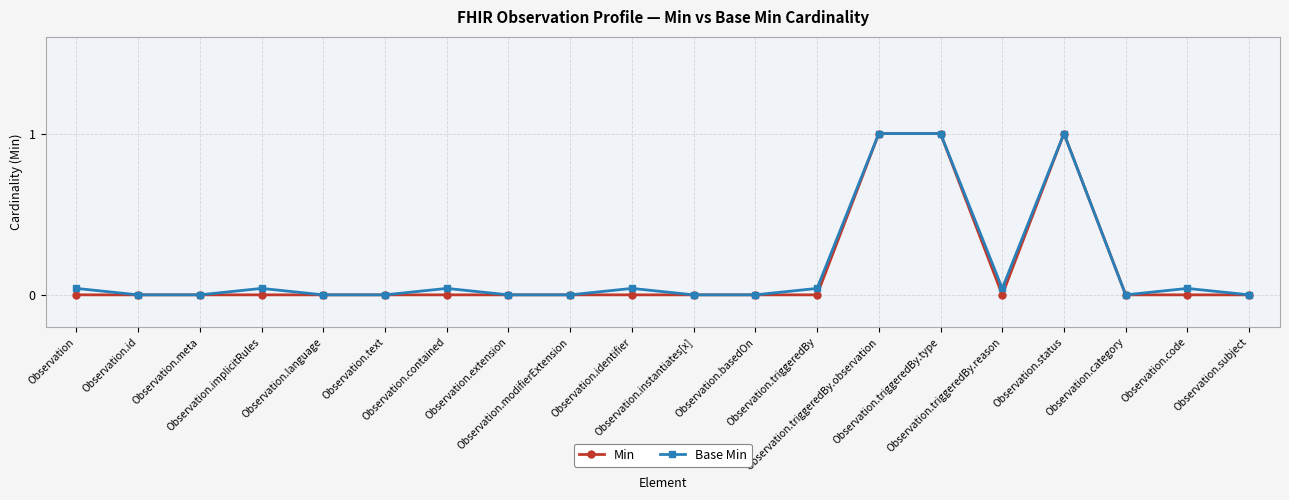

What are all the series names shown in the legend?

Min, Base Min